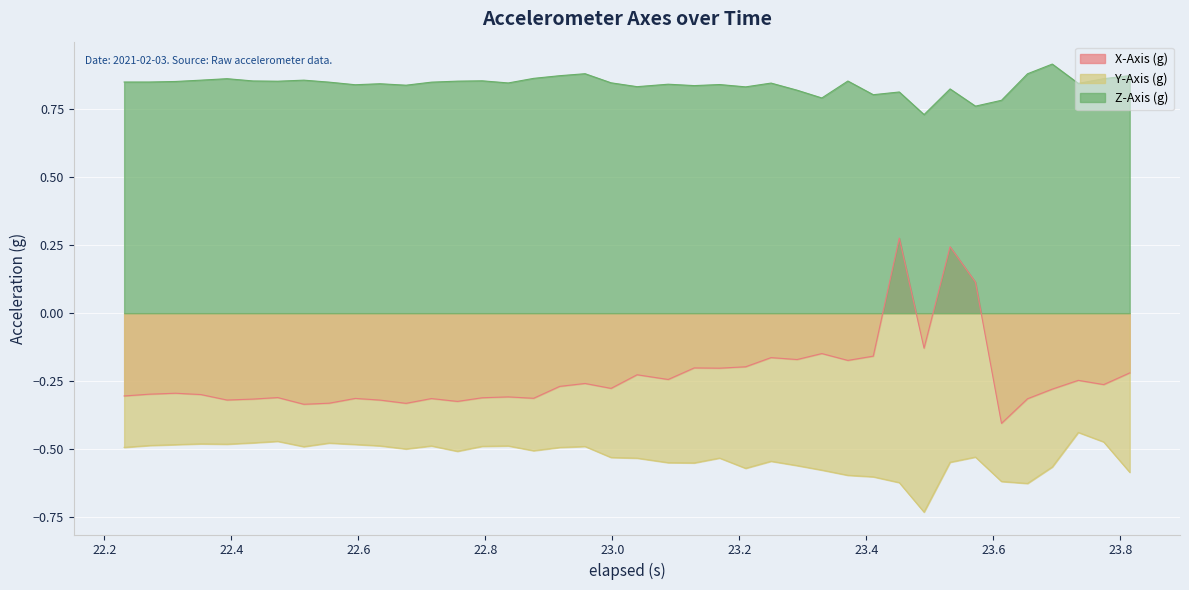

In X-Axis (g), how many points are lower than both neighbors (excluding endpoints)?

13